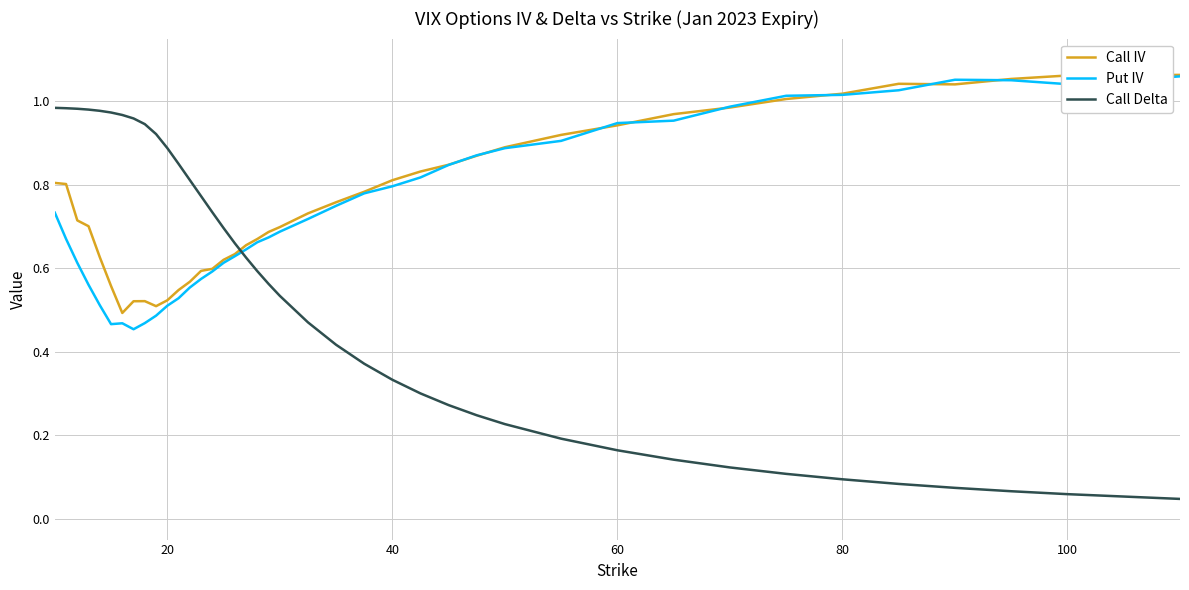

Which series has the widest spread of values?

Call Delta